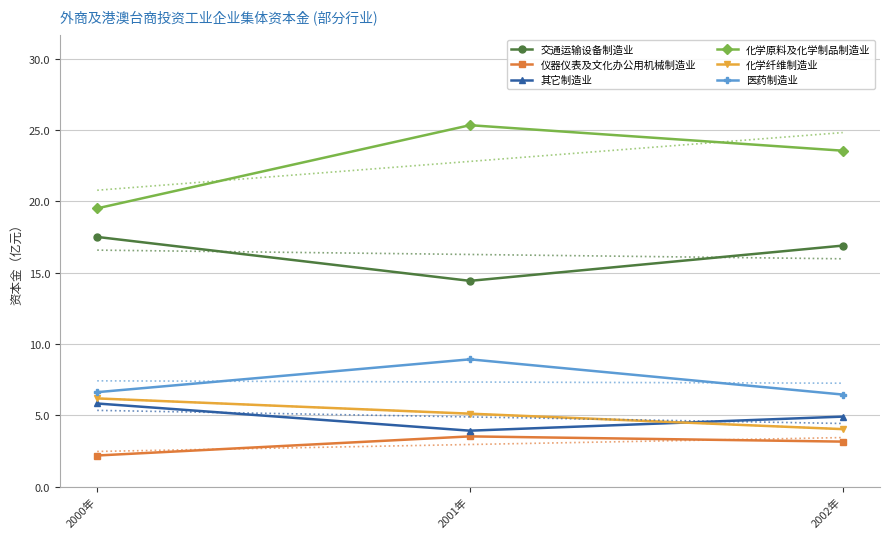

Between 2002年 and 2001年, which is larger?

2002年